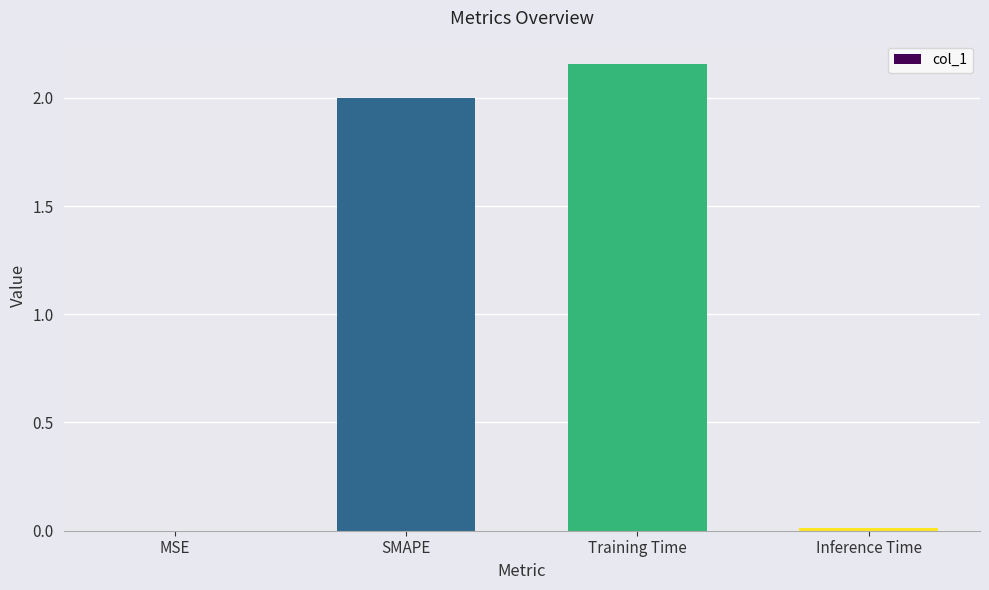

What value does the data have at SMAPE?

2.0